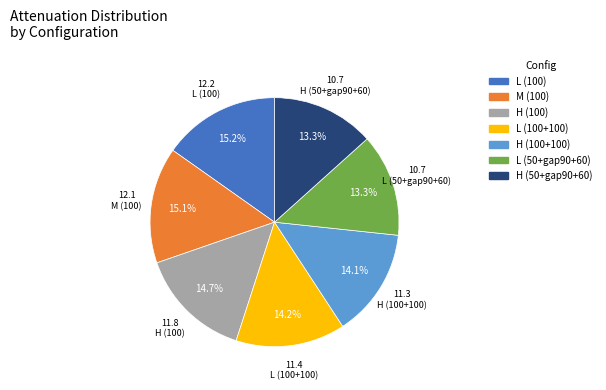

True or false: M (100) accounts for 15% of the total.

True